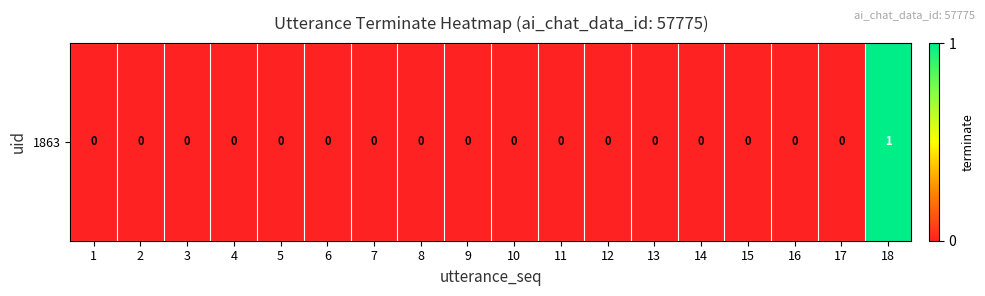

How many values exceed 0?

1